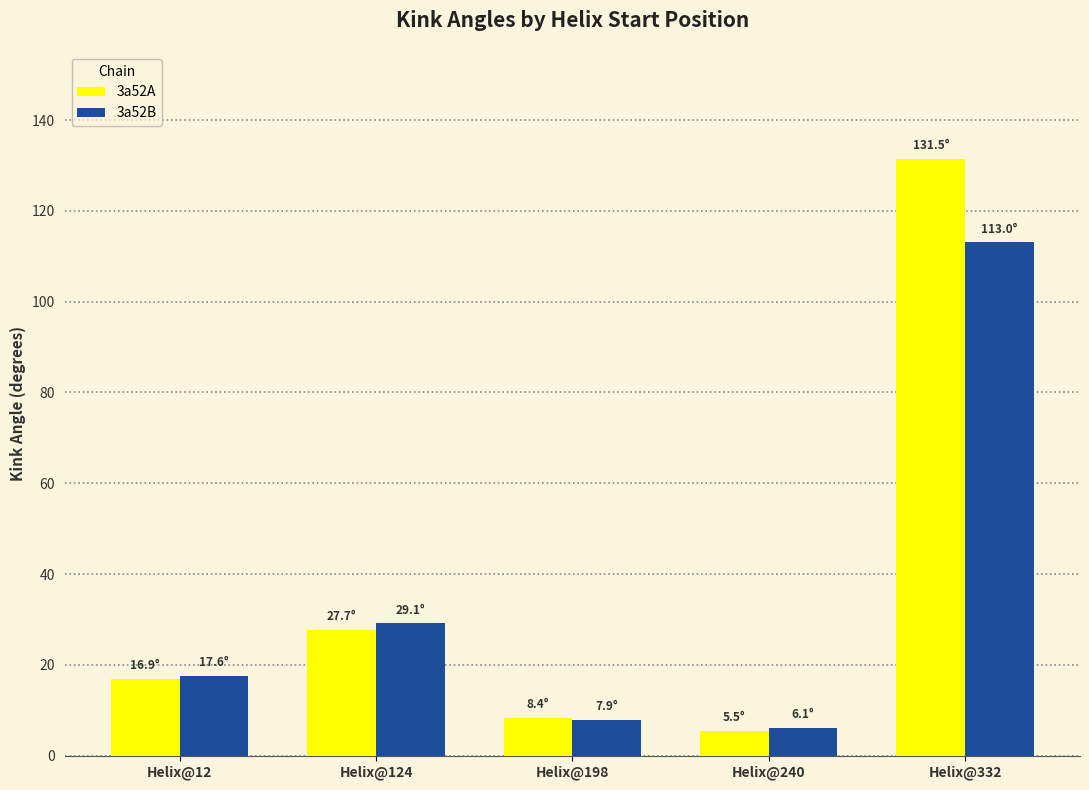

Which series has the largest range (max minus min)?

3a52A